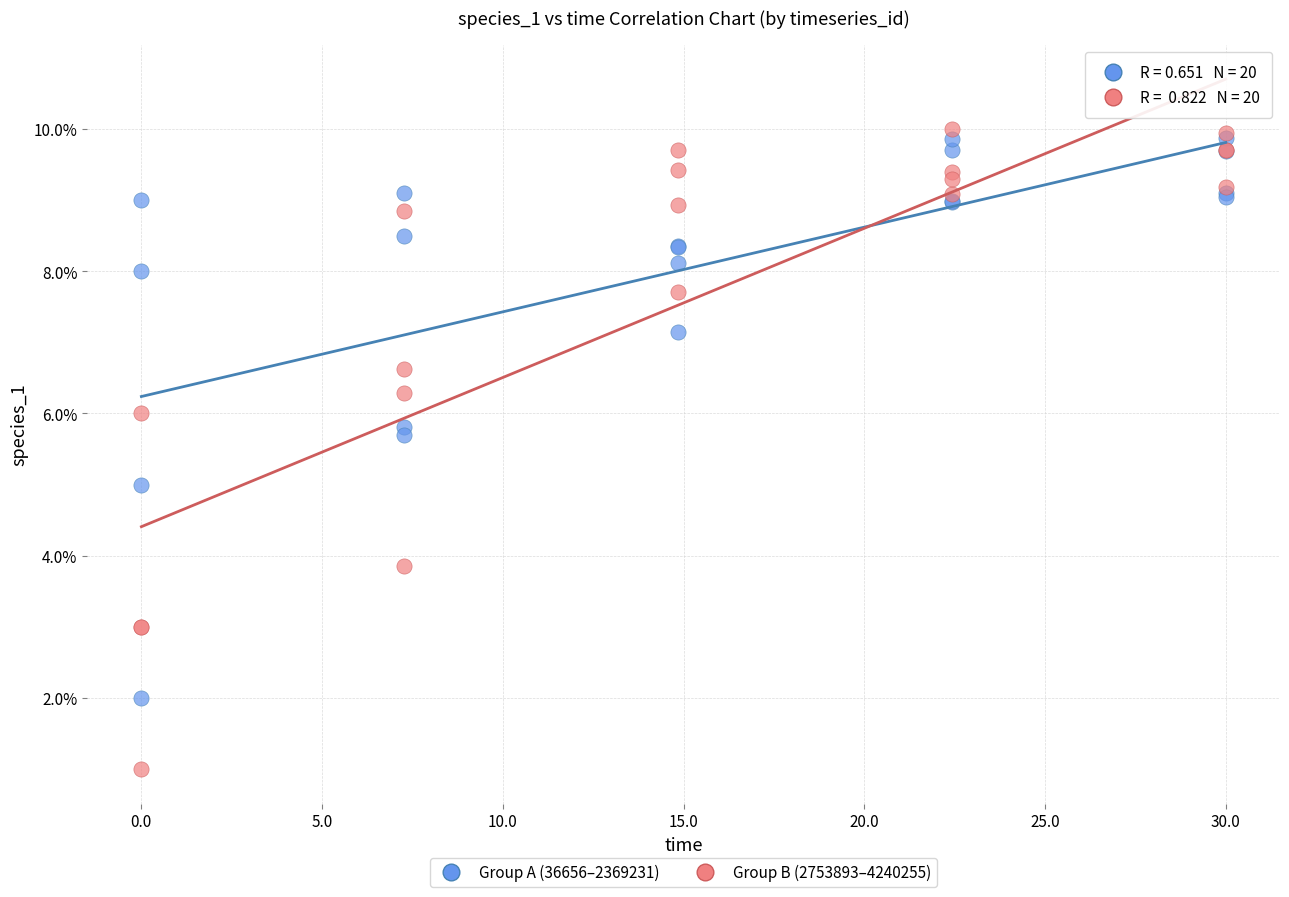

What are all the series names shown in the legend?

Group A (36656–2369231), Group B (2753893–4240255)